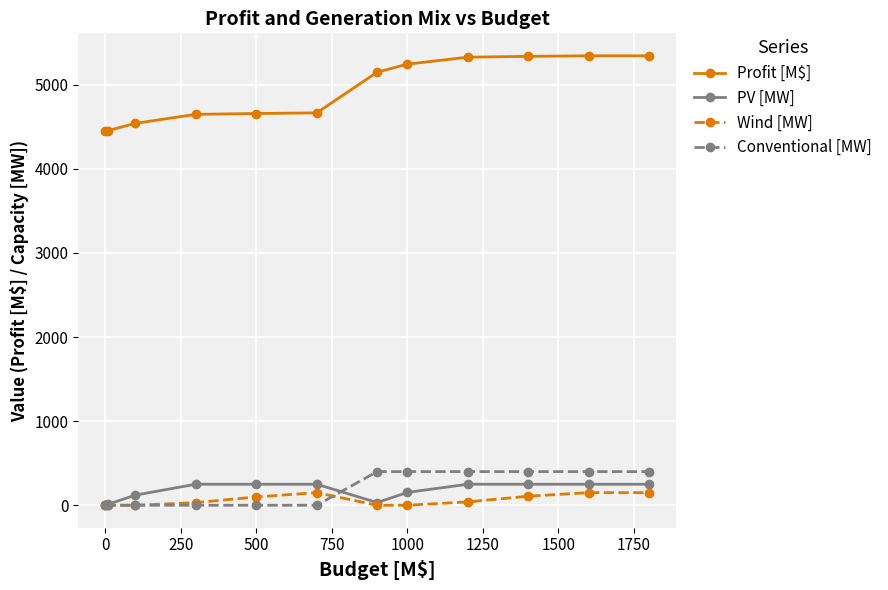

Which series has the largest total across all categories?

Profit [M$]